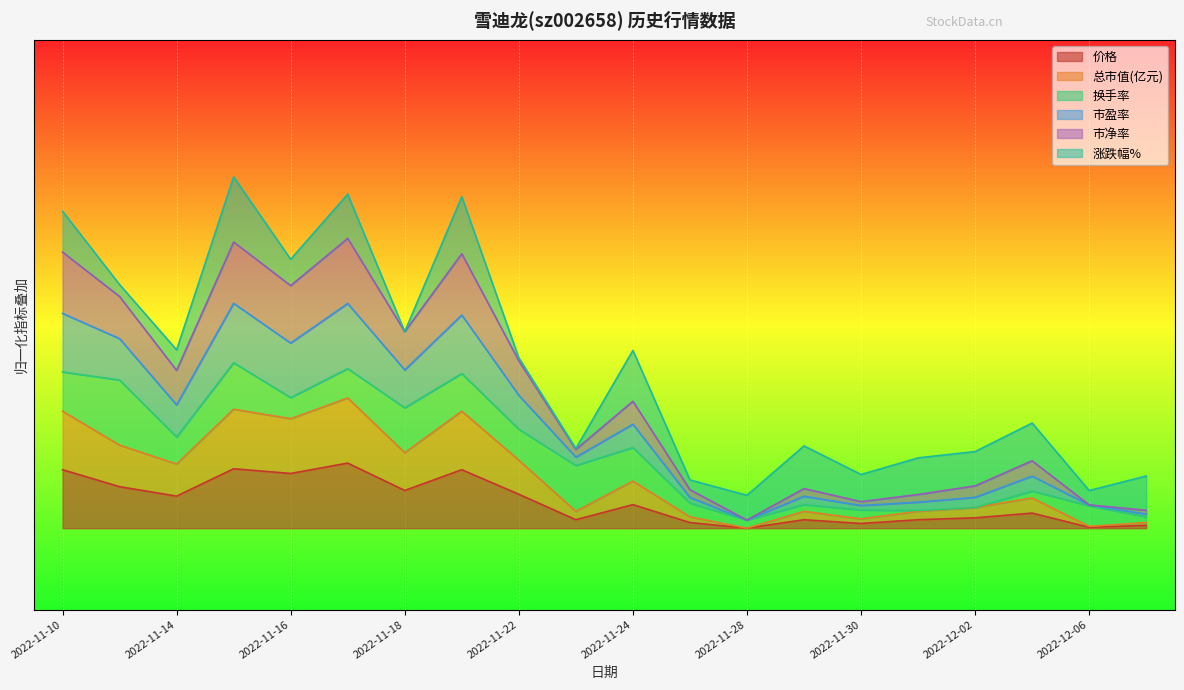

What is the average value of the 总市值(亿元) series?

16.1